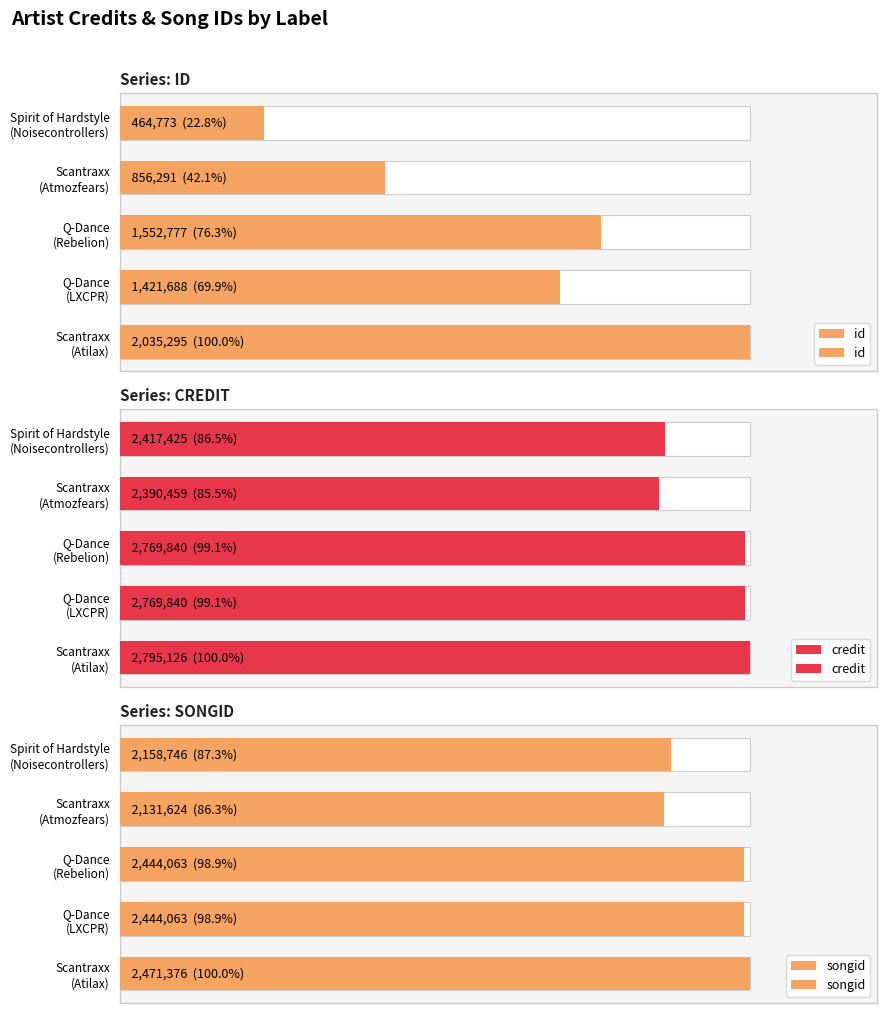

How many bars are there in total?

15